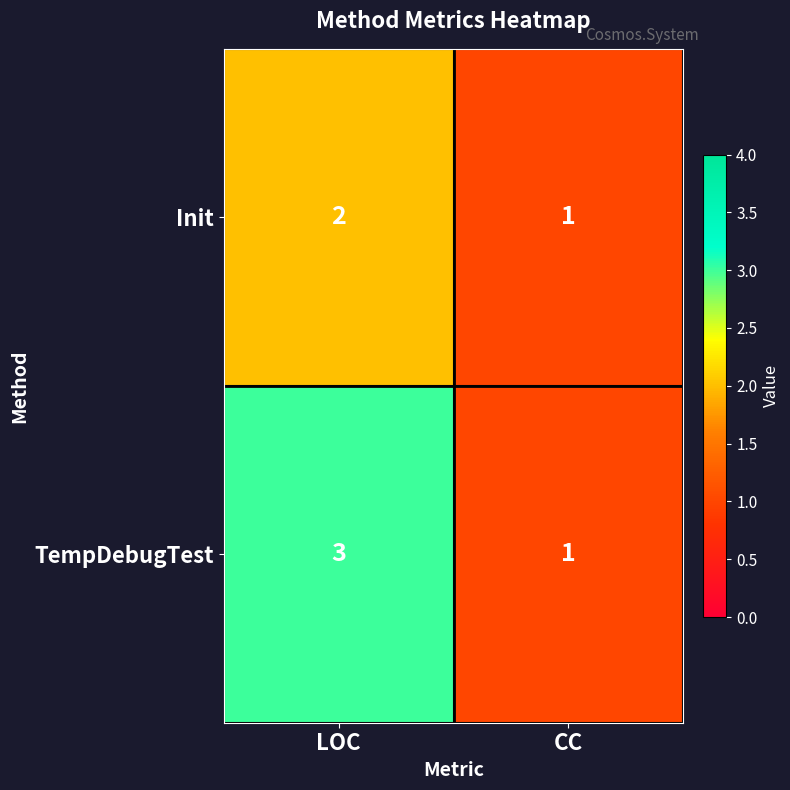

At which category is the sum across all series the highest?

LOC